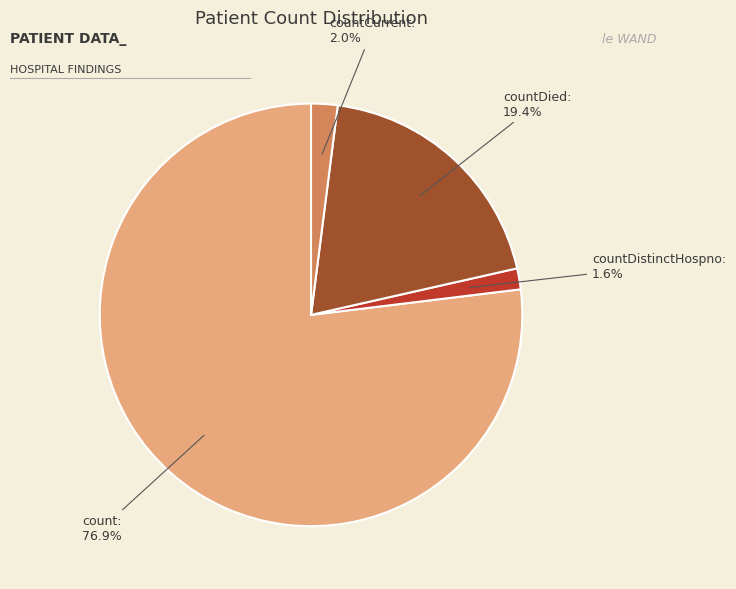

Is there any slice that represents more than half of the pie?

Yes